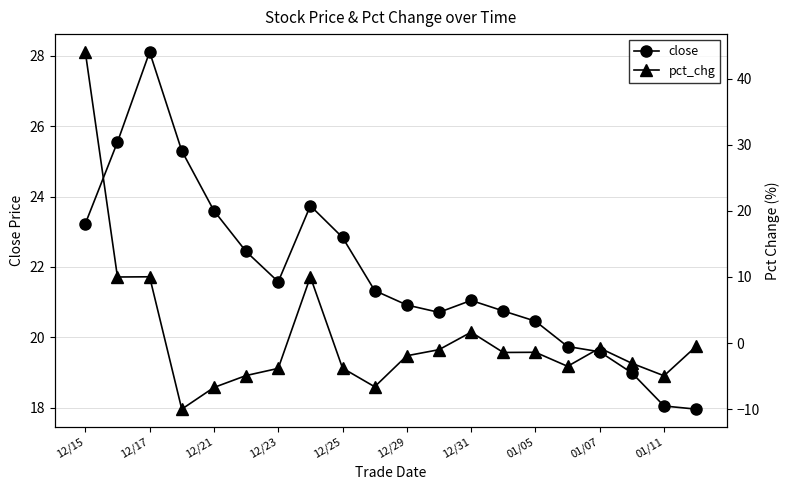

What is the spread (max minus min) of values at 19?

18.5